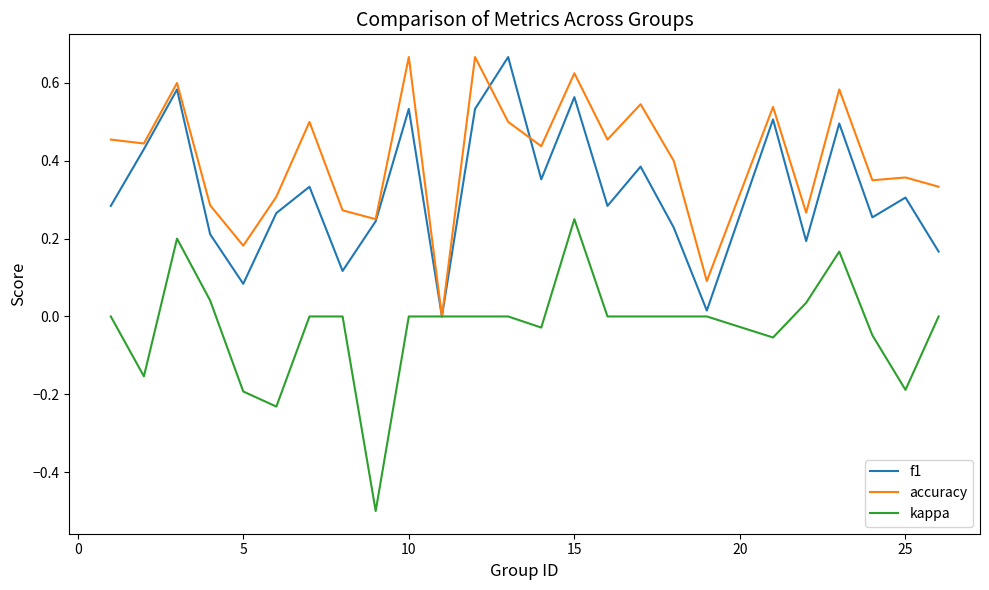

What is the lowest value of the kappa series?

-0.5